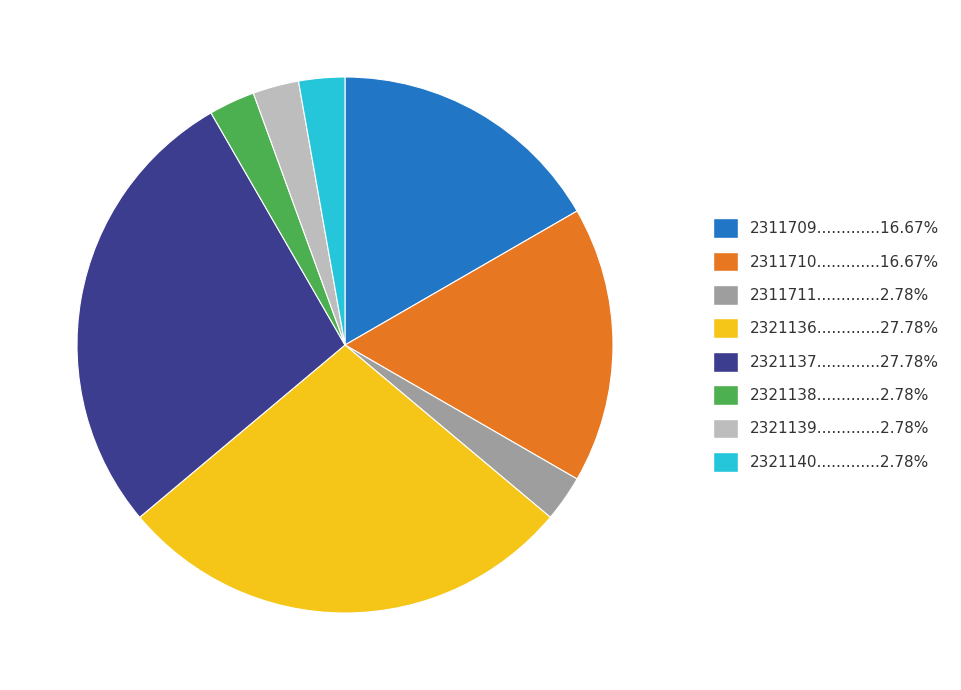

Is there a majority slice in this chart?

No